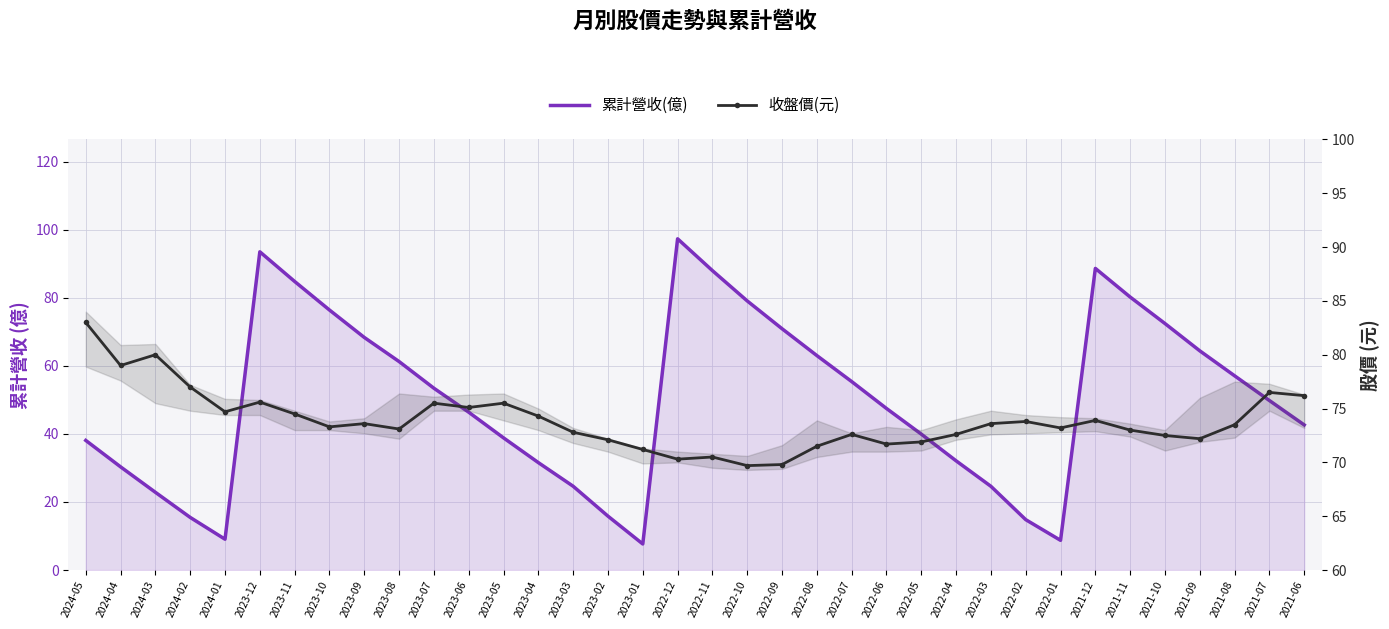

How many interior local peaks does the 收盤價(元) series have?

10